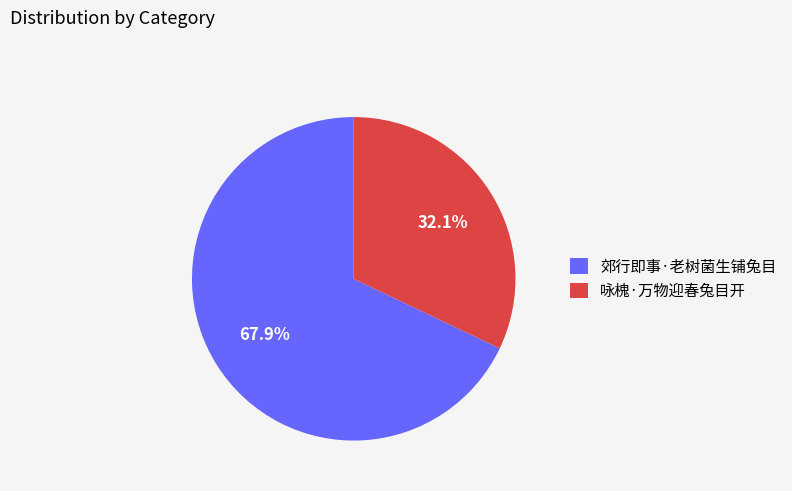

Combined, do 郊行即事·老树菌生铺兔目 and 咏槐·万物迎春兔目开 account for over 50%?

Yes